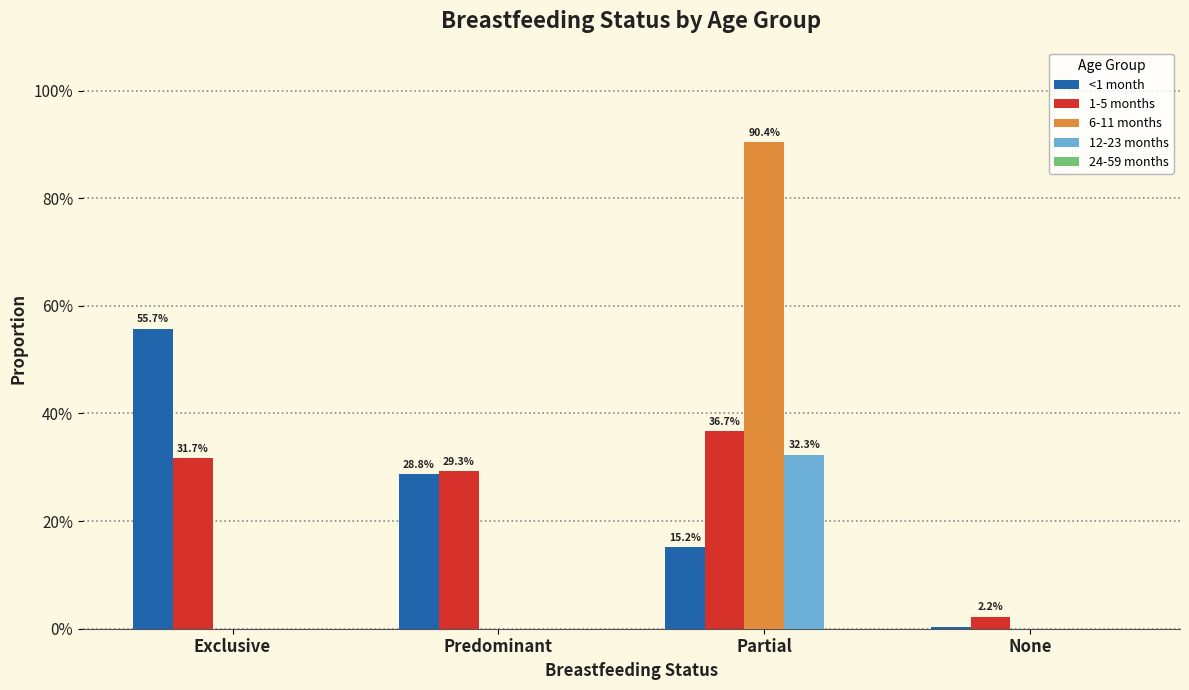

At which label does 6-11 months reach its peak?

Partial